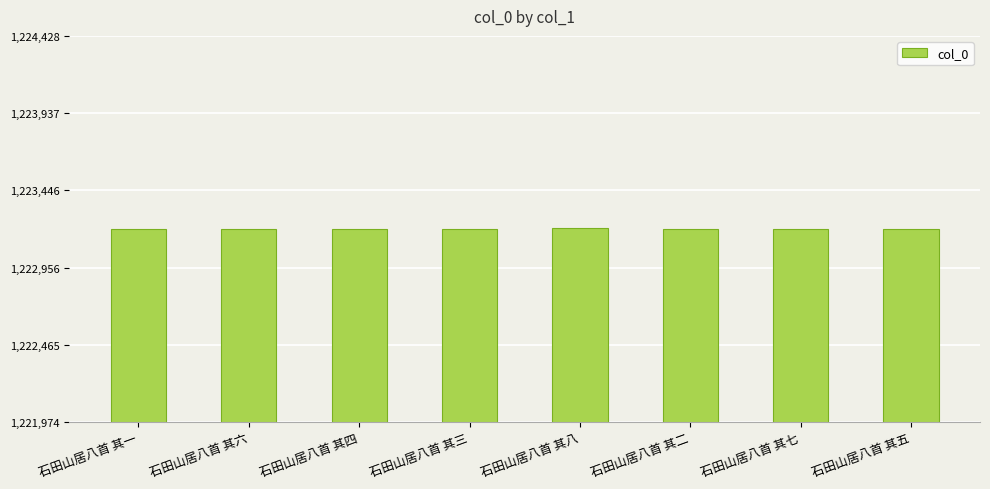

What is the smallest value displayed?

1223198